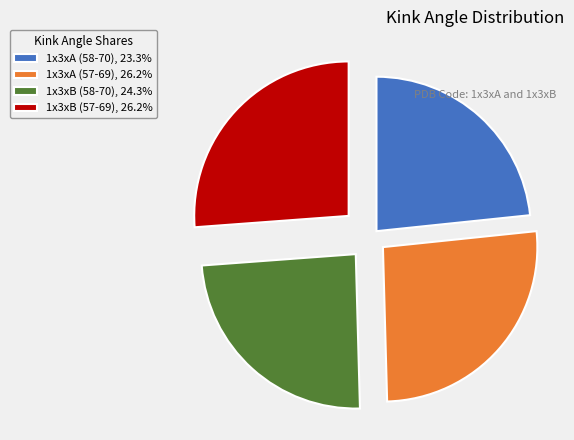

What is the smallest slice in the pie chart?

1x3xA (58-70)